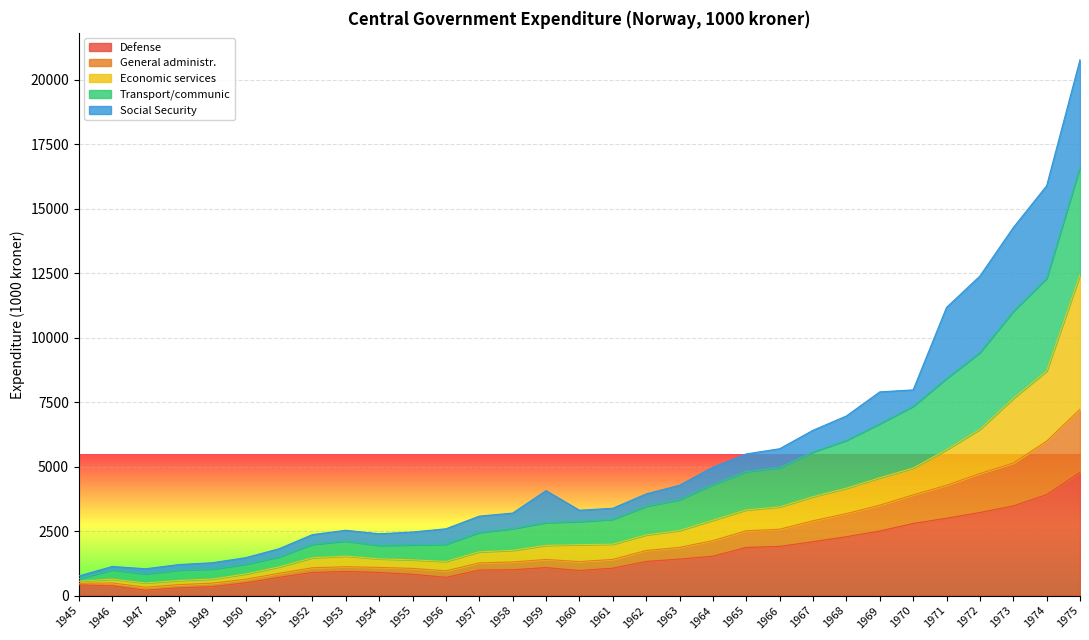

What is the sum of the Defense values at 1954 and 1971?

3900.2